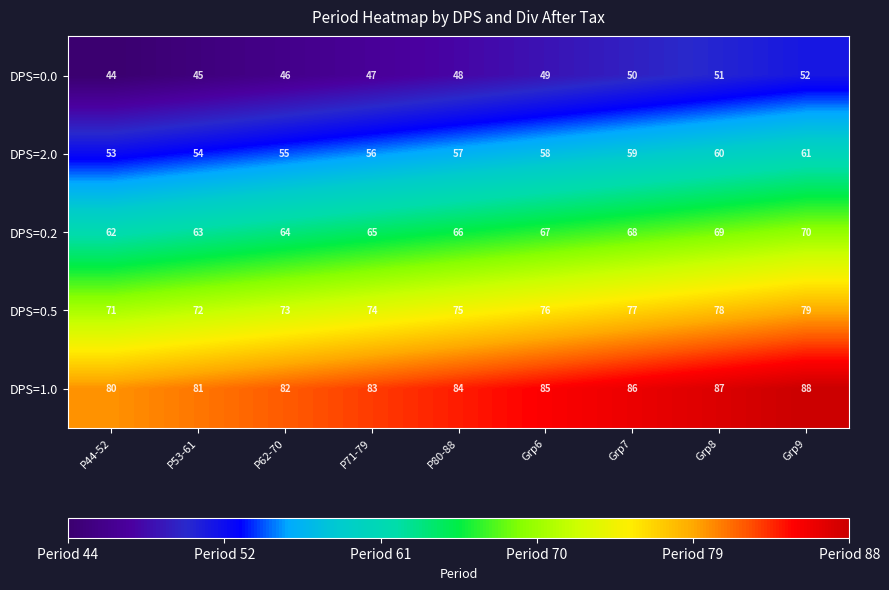

Which category has the lowest value across all series?

P44-52